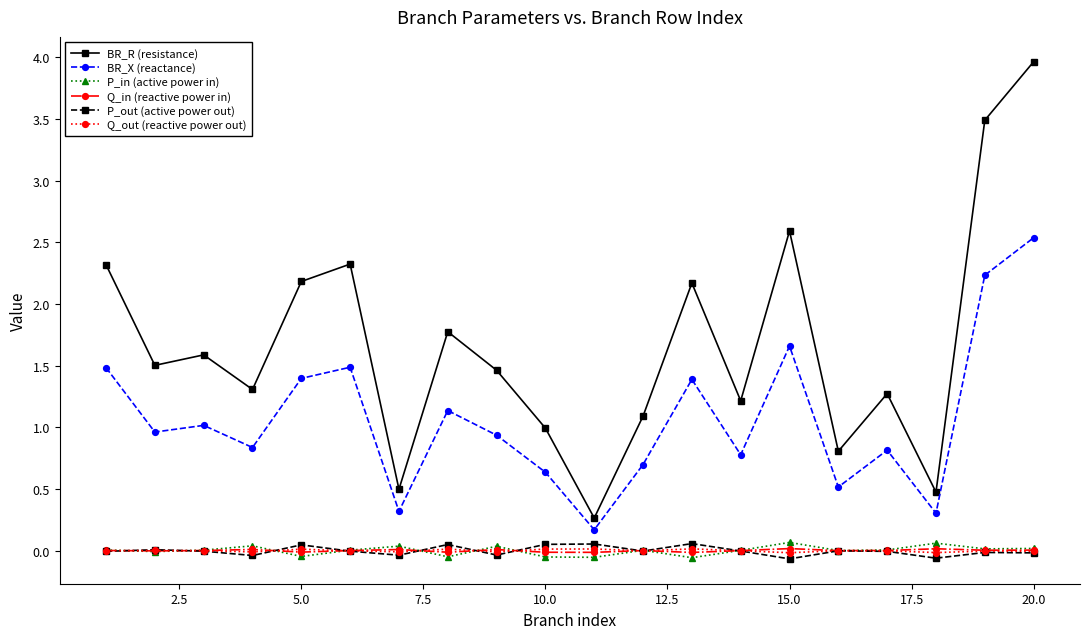

At how many categories does at least one series exceed 0?

20